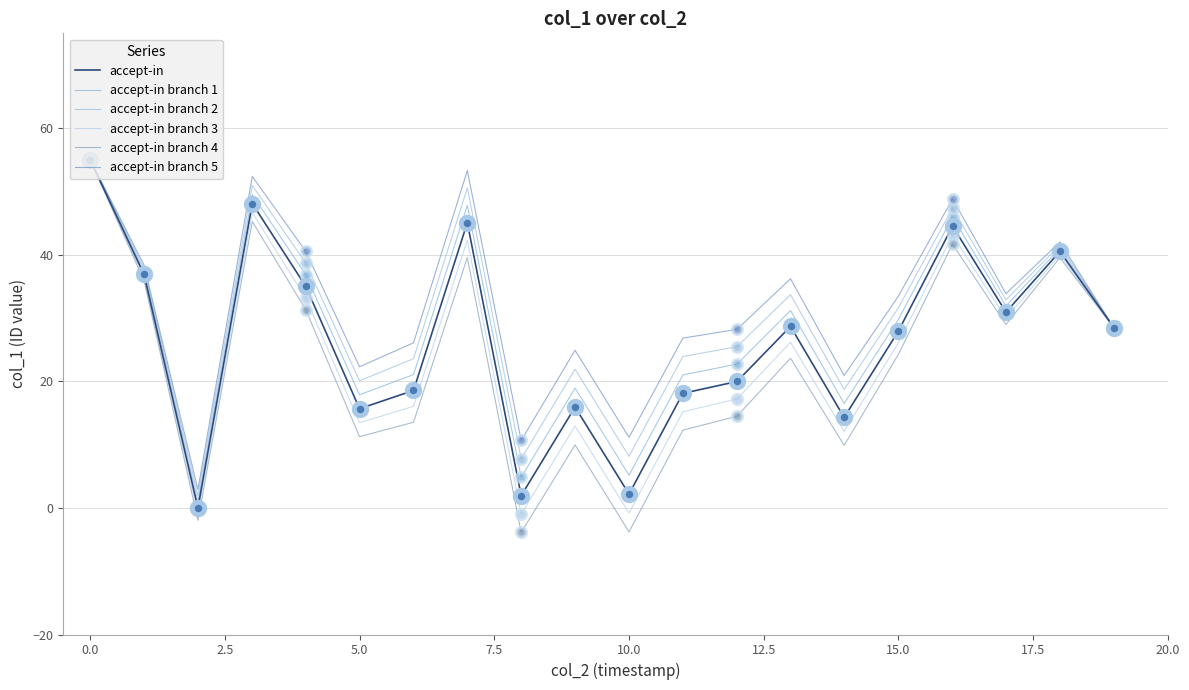

What are all the series names shown in the legend?

accept-in, accept-in branch 1, accept-in branch 2, accept-in branch 3, accept-in branch 4, accept-in branch 5